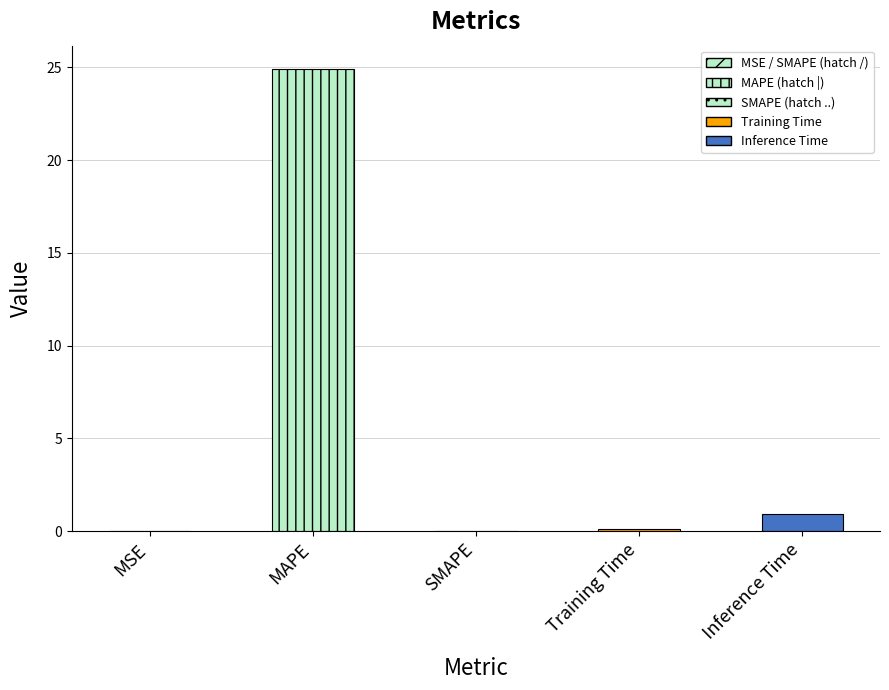

What is the change in value from SMAPE to Inference Time?

+0.9